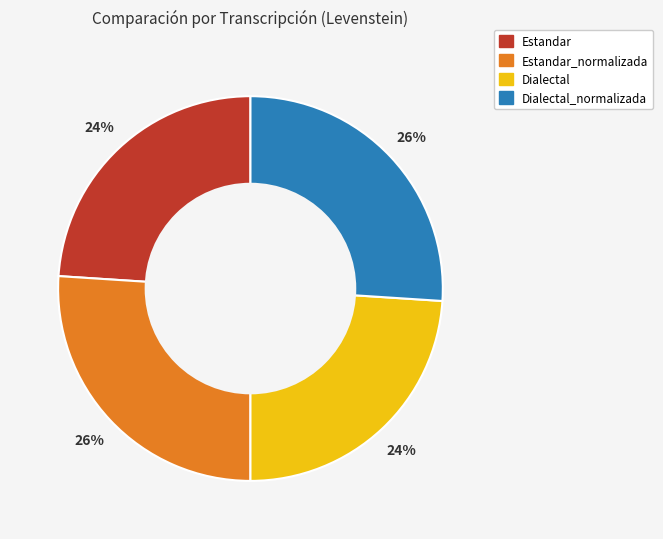

Is there any slice that represents more than half of the pie?

No